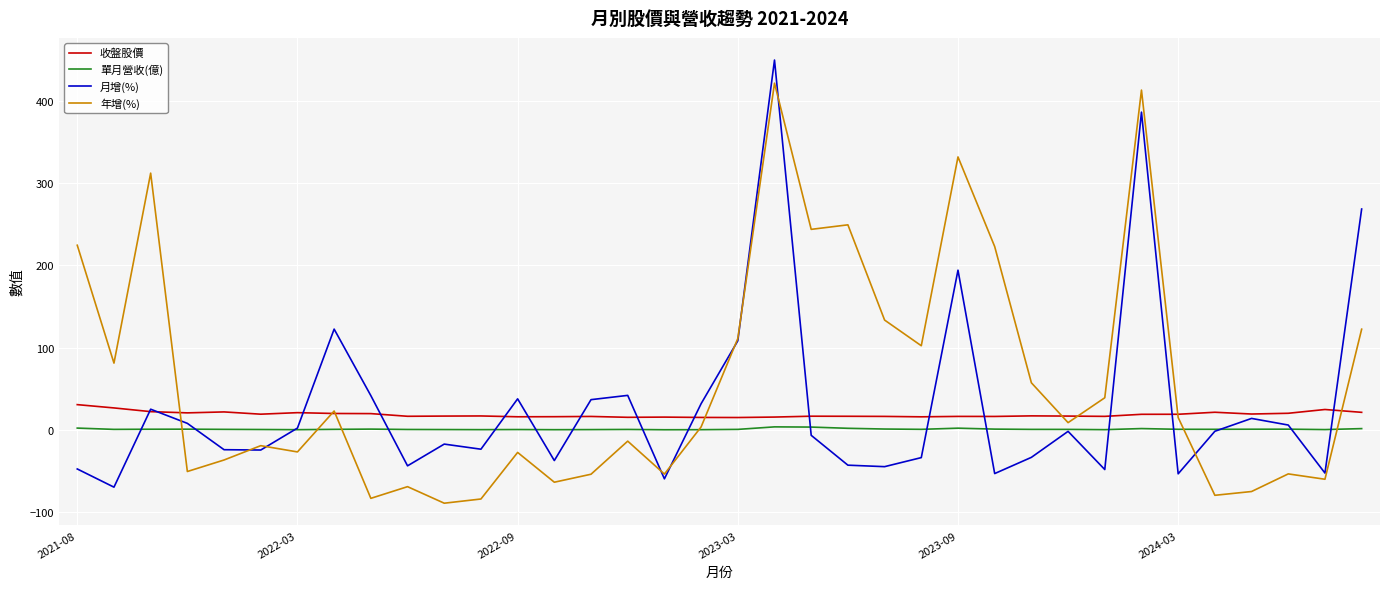

In 月增(%), how many points are lower than both neighbors (excluding endpoints)?

11